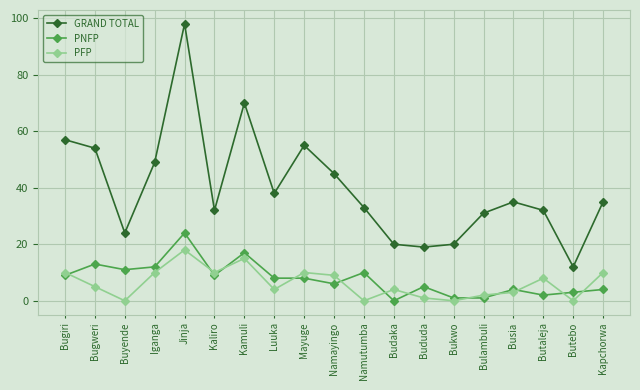

How many values in PNFP are above zero?

18